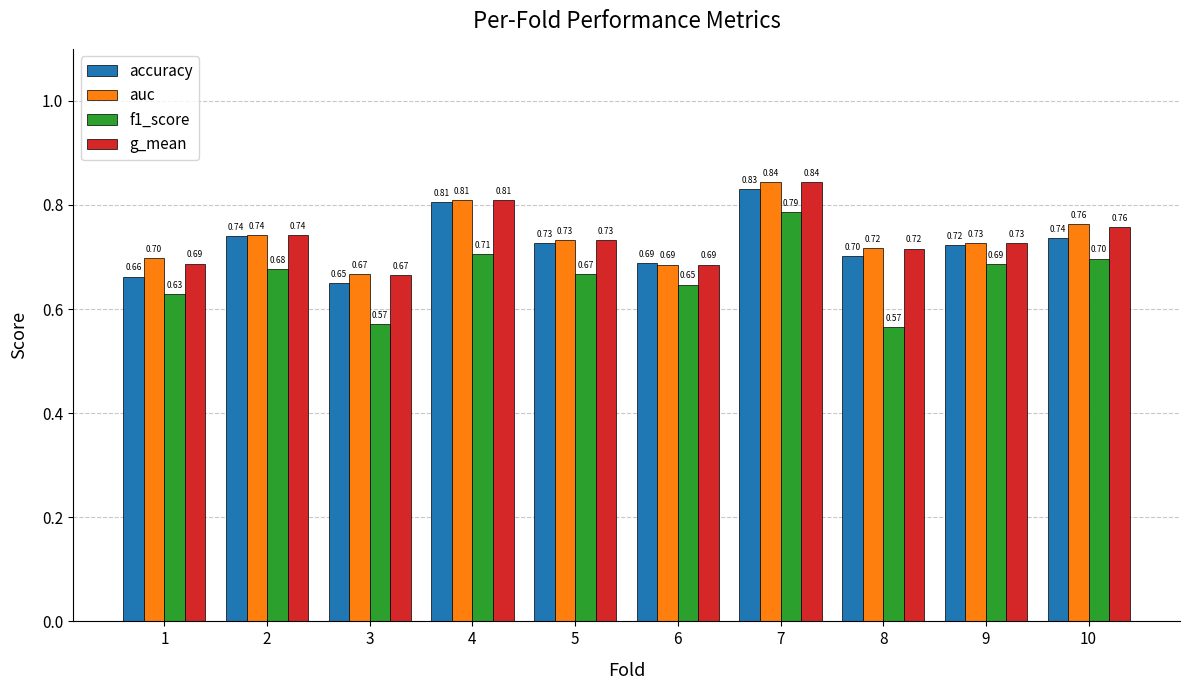

Which series has the largest range (max minus min)?

f1_score